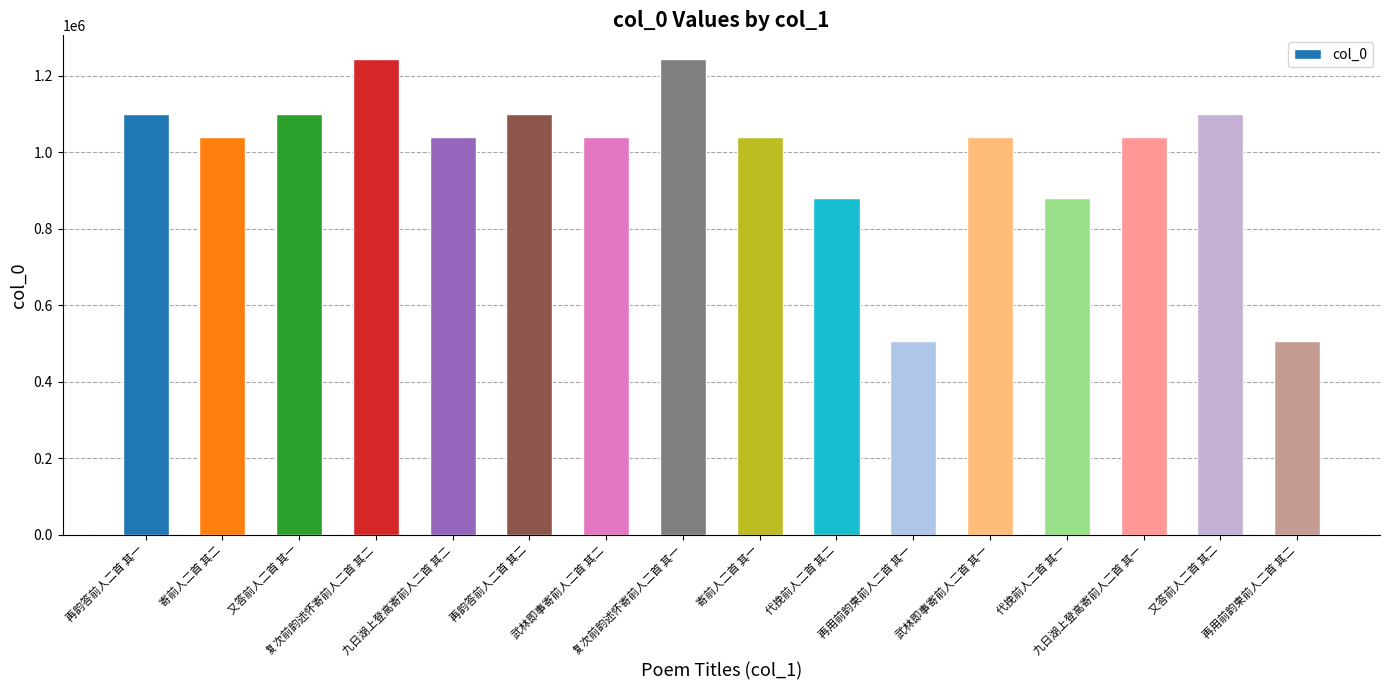

What is the minimum value shown in the chart?

507842